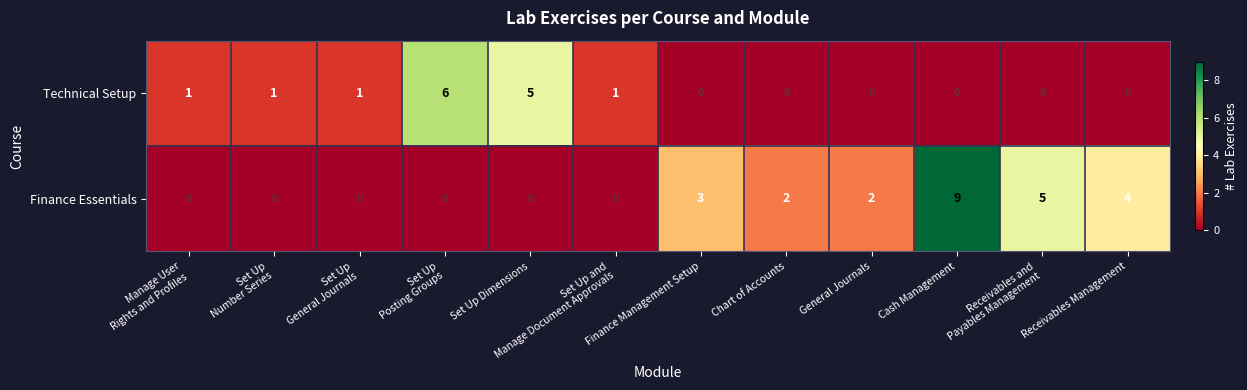

Rank the series by their average value, from lowest to highest.

Technical Setup, Finance Essentials